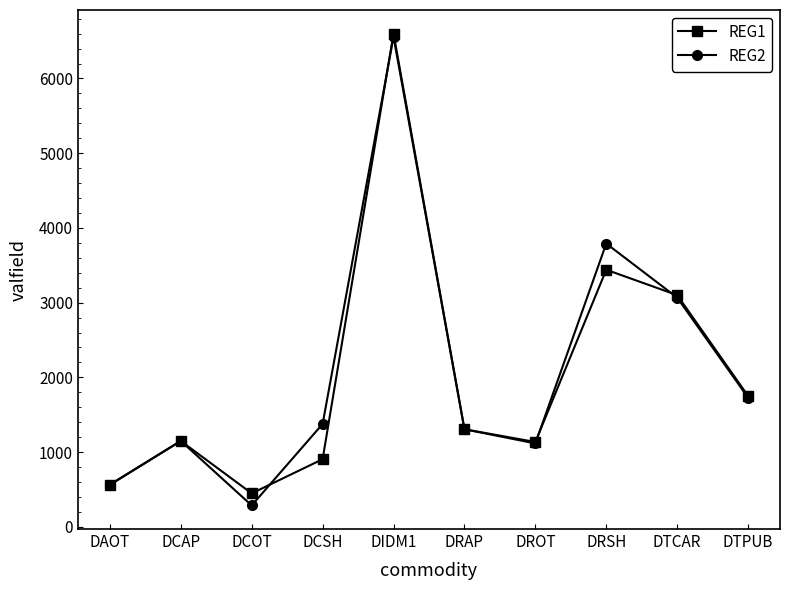

Where is REG2 nearest to the value 3421?

DTCAR